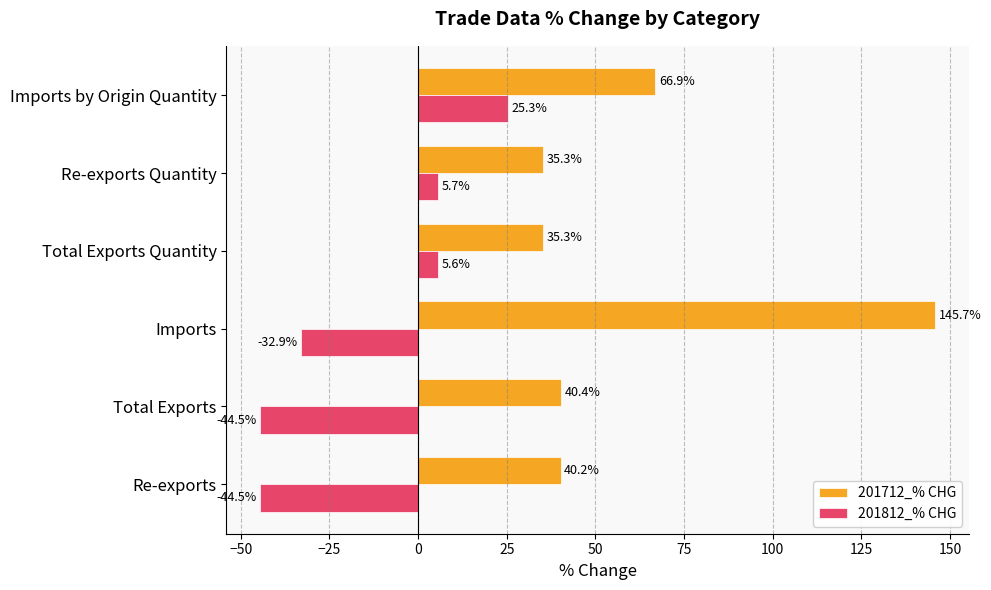

Rank the series by their maximum value, from highest to lowest.

201712_% CHG, 201812_% CHG